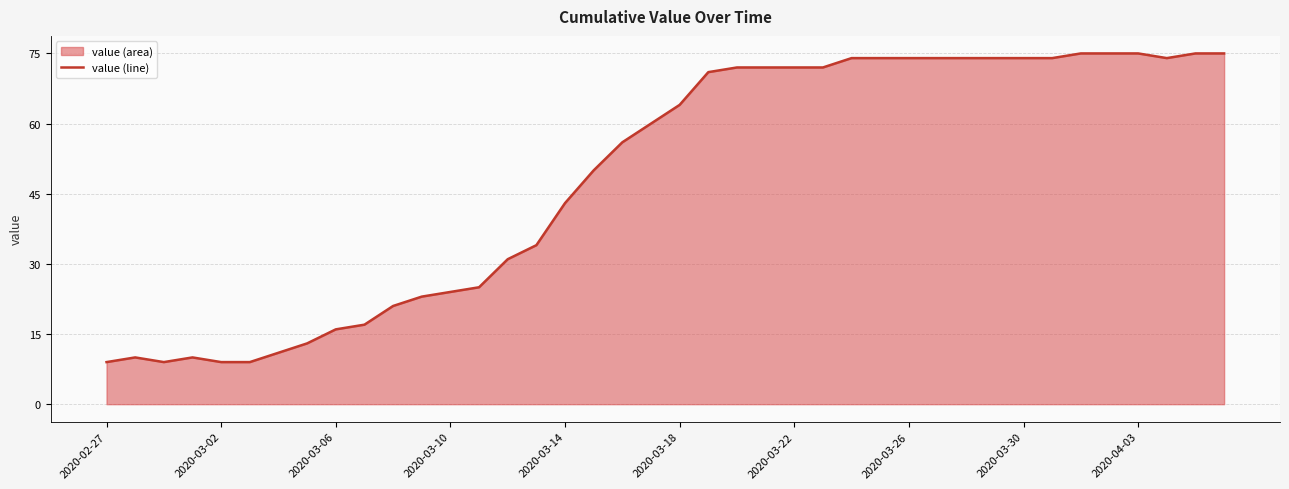

Is it true that the value at 2020-03-02 is 16?

False